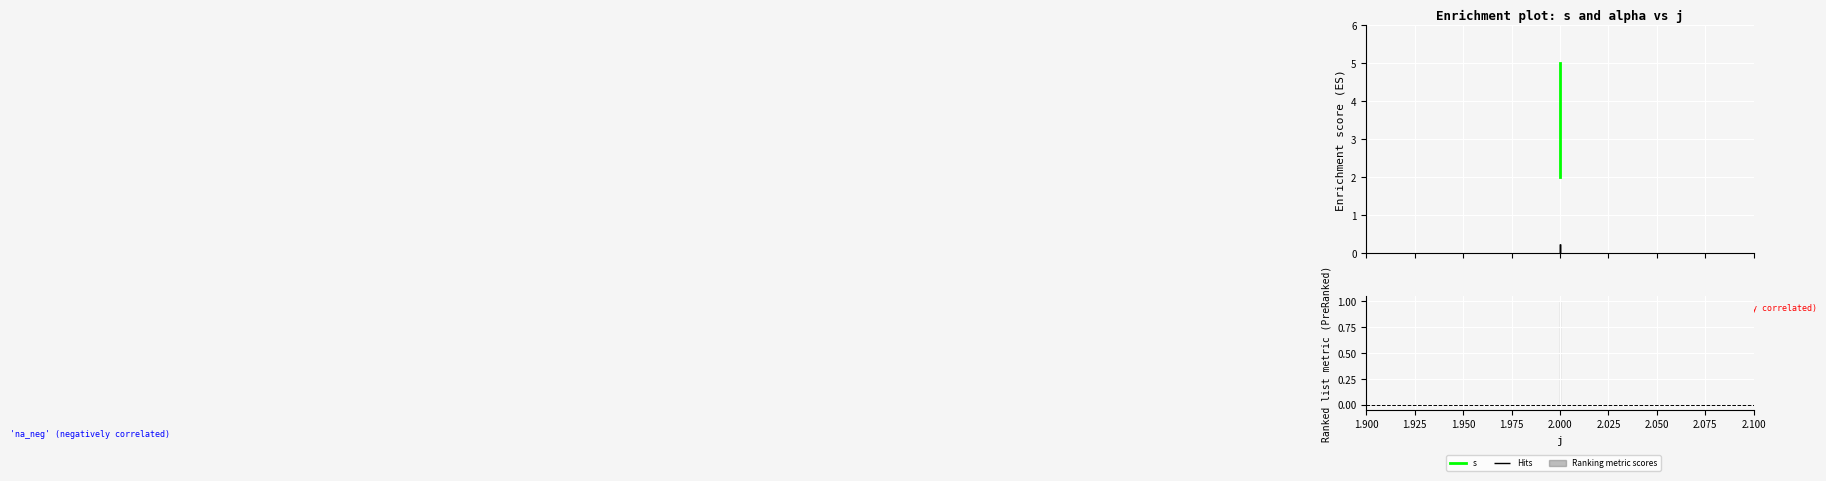

Rank the categories by value from highest to lowest.

2, 2, 2